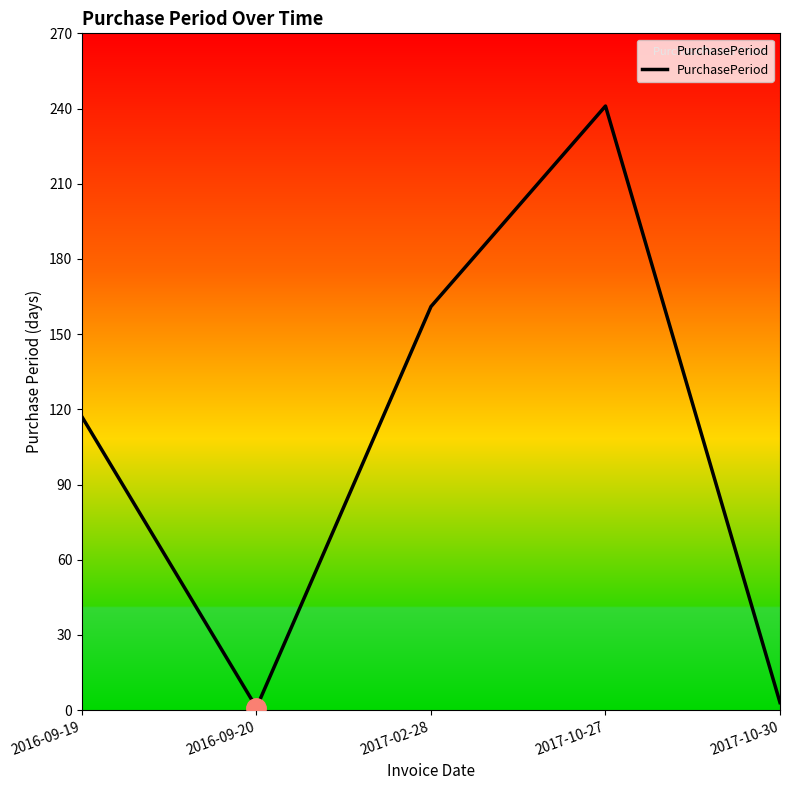

How many values are below 117?

2